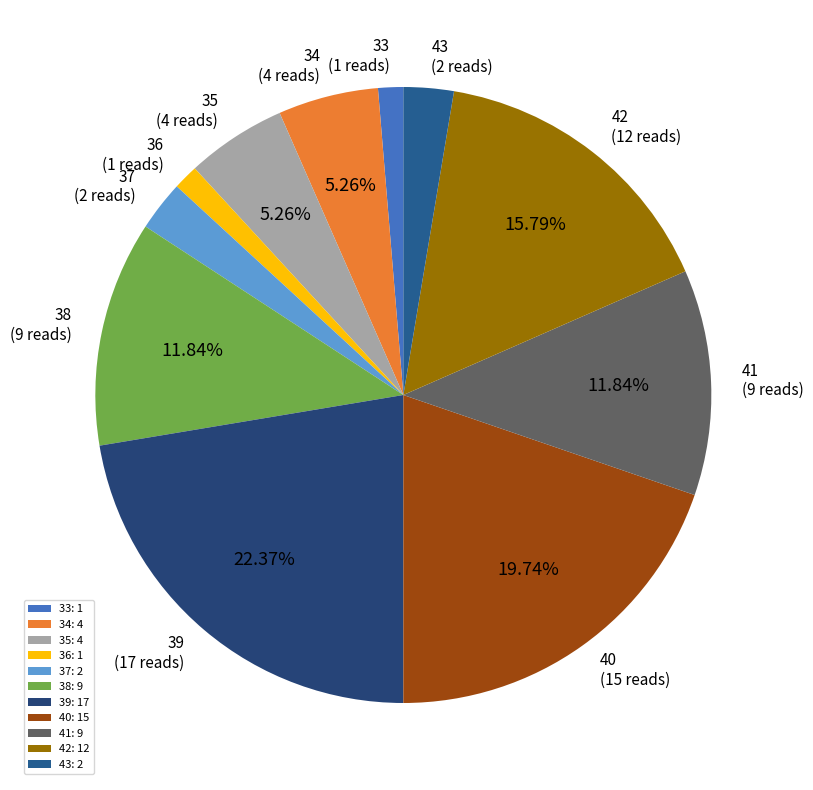

How much of the chart is everything except 40?

80.3%